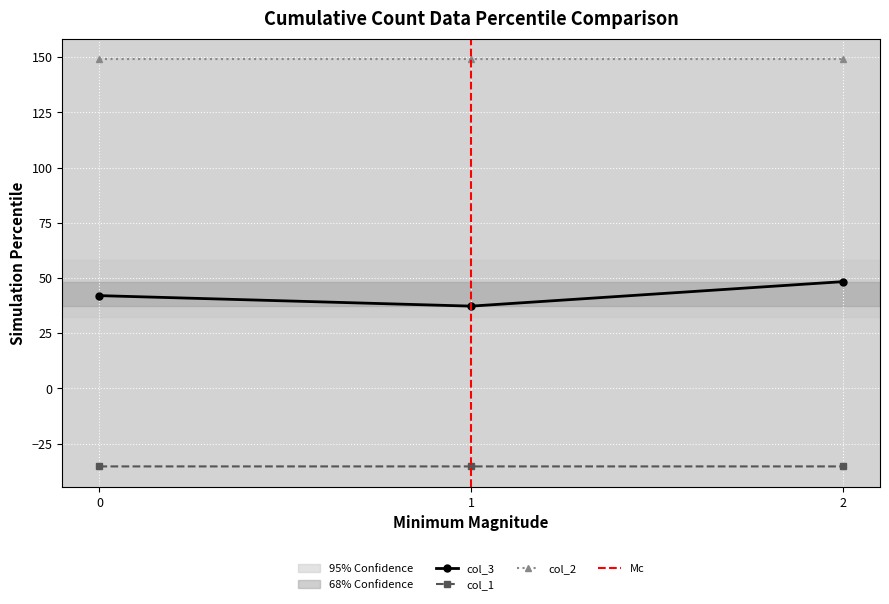

What is the value of the col_3 point at the 3rd from the left?

48.3